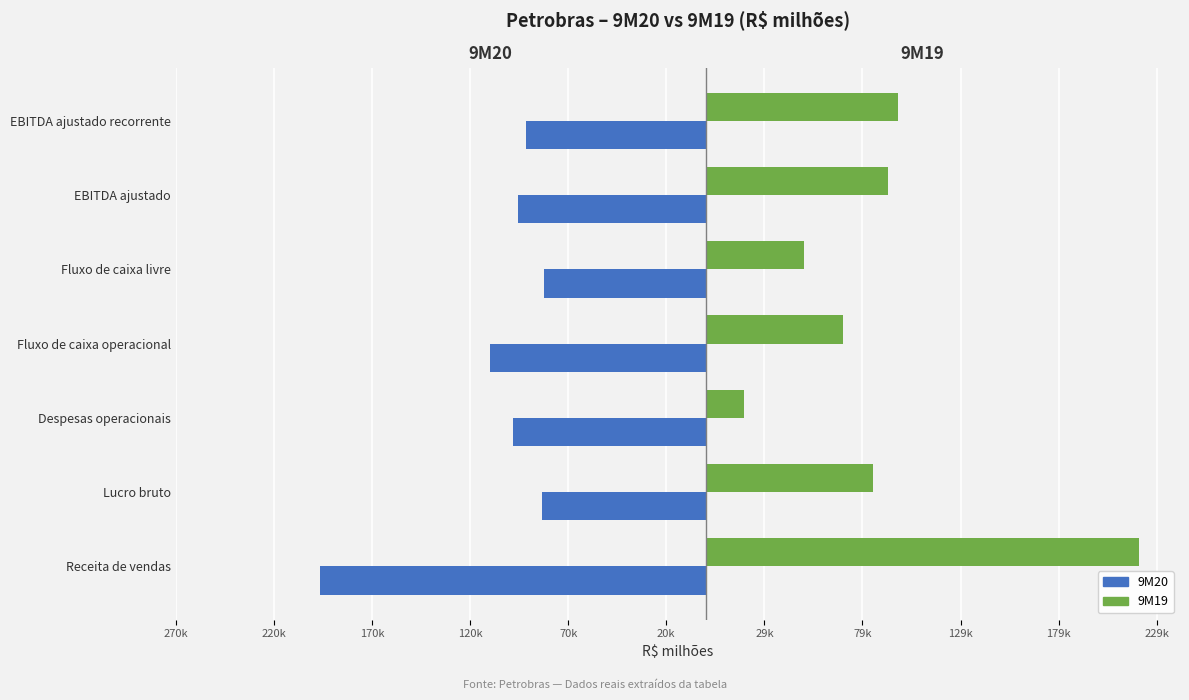

List the series in order of their overall mean, lowest first.

9M20, 9M19